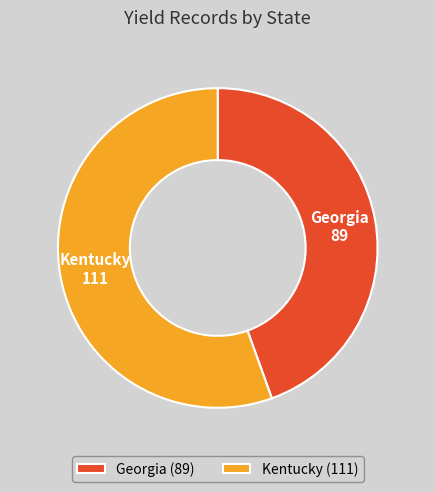

Rank the categories by value from highest to lowest.

Kentucky, Georgia